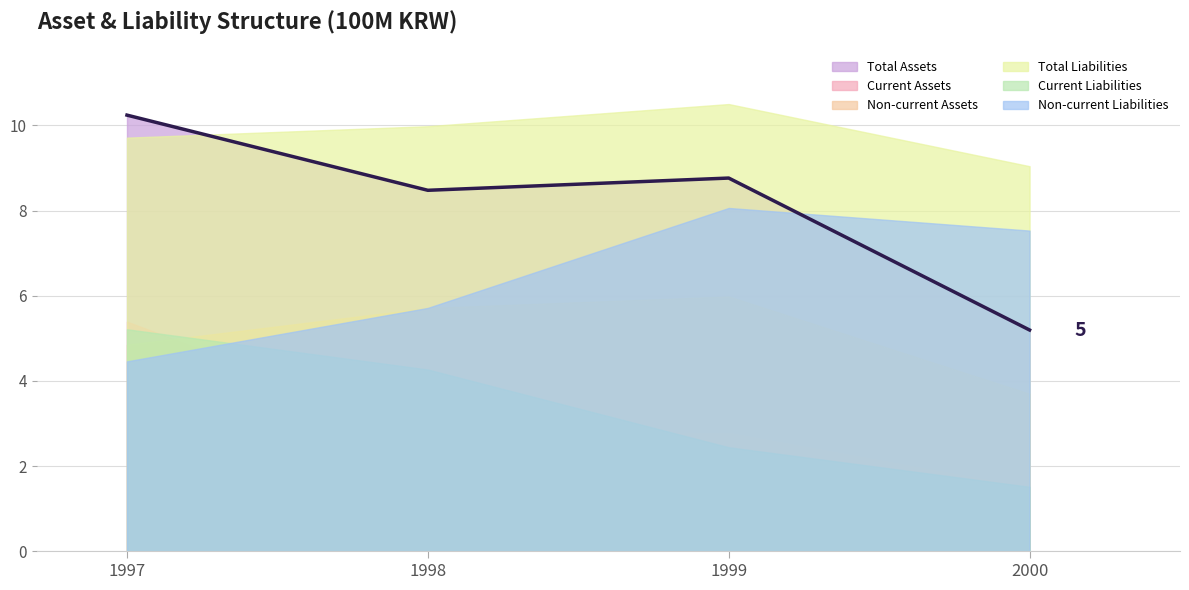

Is the value of Total Assets at 1999 greater than the value of Non-current Liabilities at 1997?

Yes